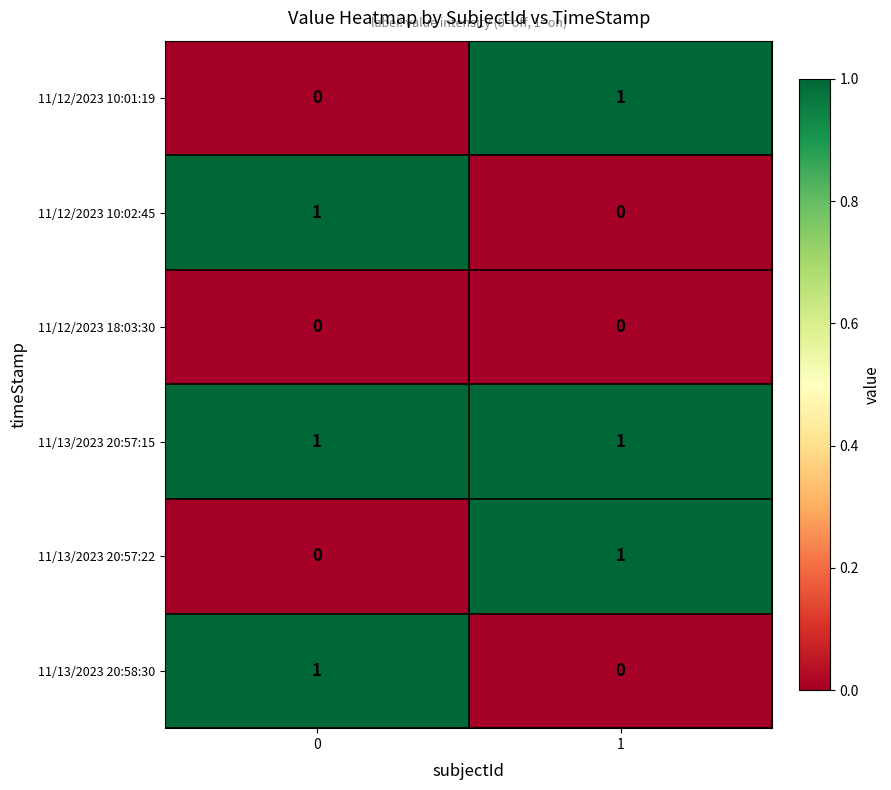

The value of 11/12/2023 10:01:19 at 1 is 2. True or false?

False